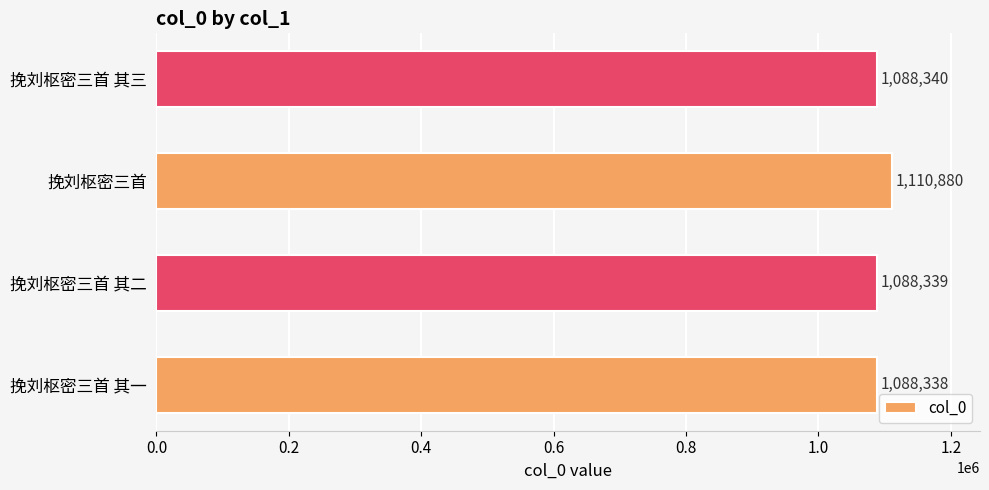

Are the bars horizontal?

Yes